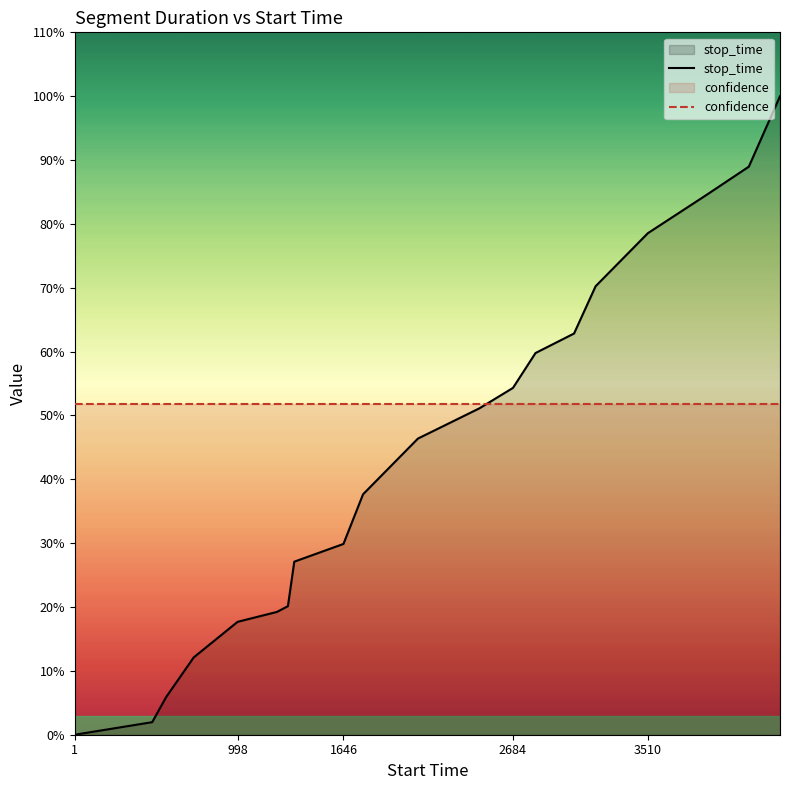

Reading left to right, extract all data points from this chart.

0.0	0.0	0.1	0.1	0.2	0.2	0.2	0.3	0.3	0.4	0.5	0.5	0.5	0.6	0.6	0.7	0.8	0.8	0.9	1.0